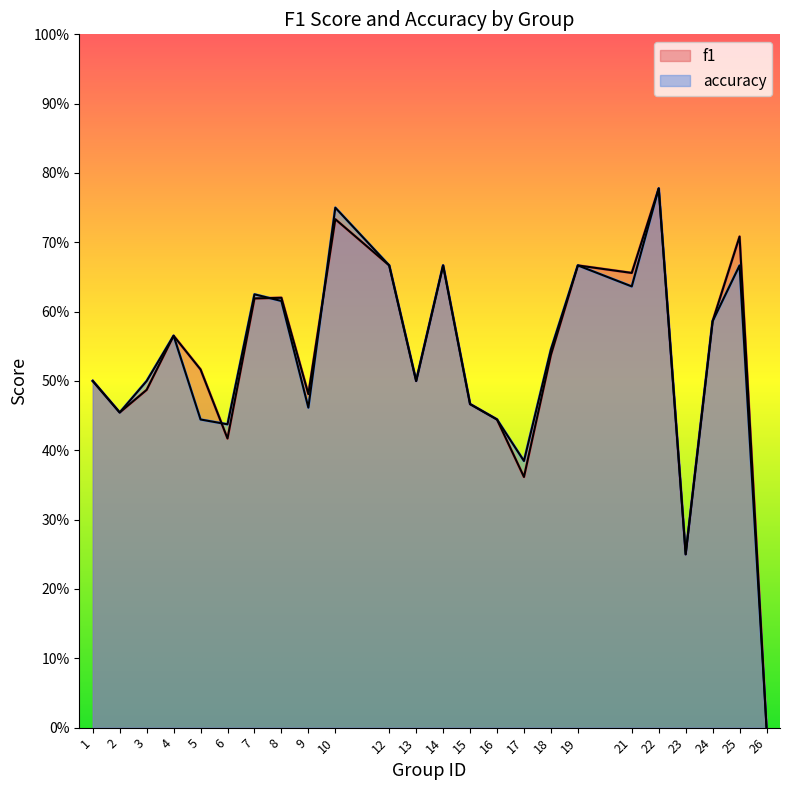

How many intersections are there between f1 and accuracy?

3